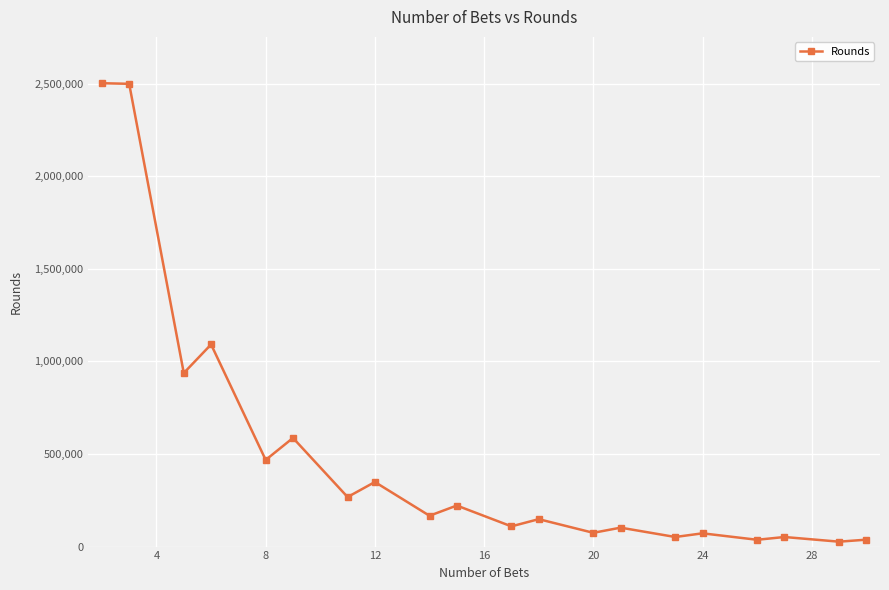

Does the chart have visible grid lines?

Yes